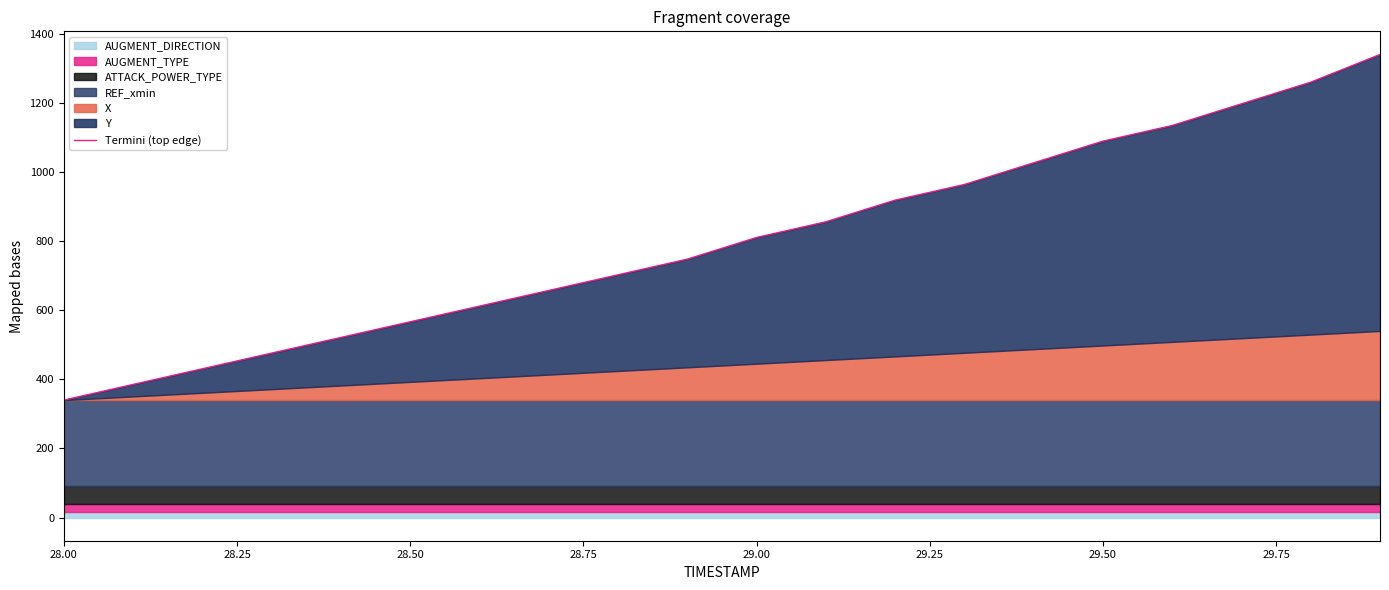

What is the minimum value shown in the chart?

340.0